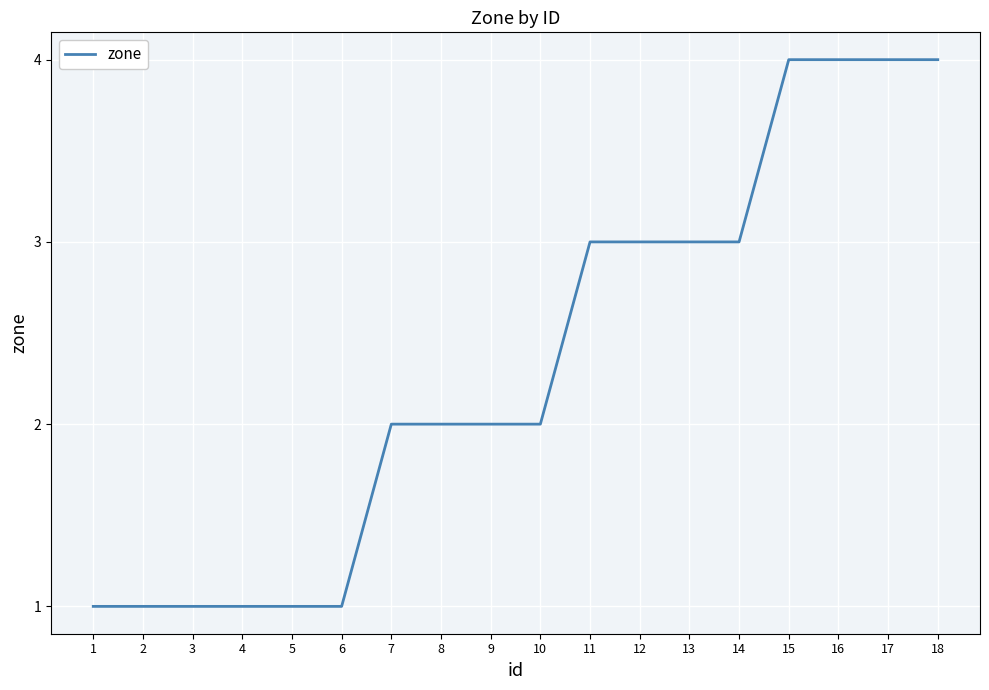

The value at 16 is 6. True or false?

False